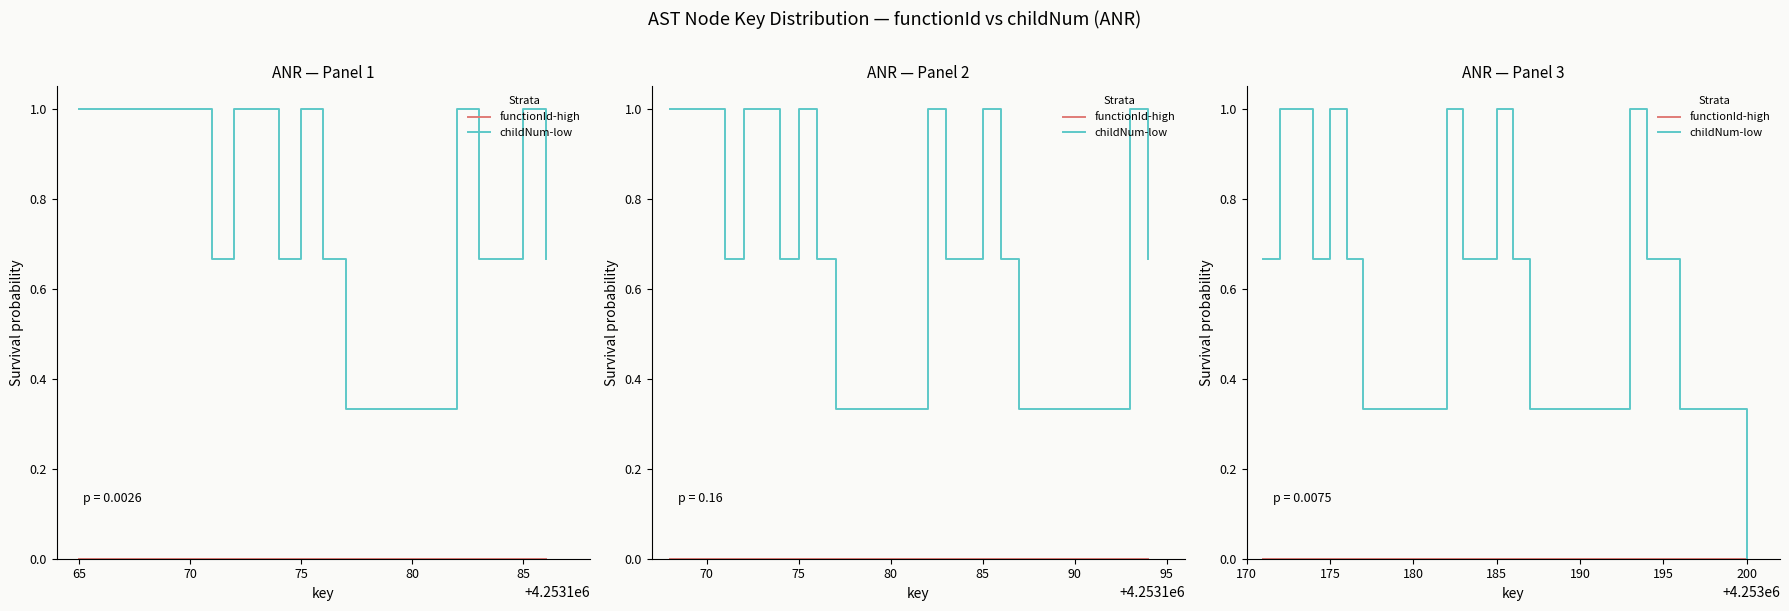

At which category is the sum across all series the highest?

65